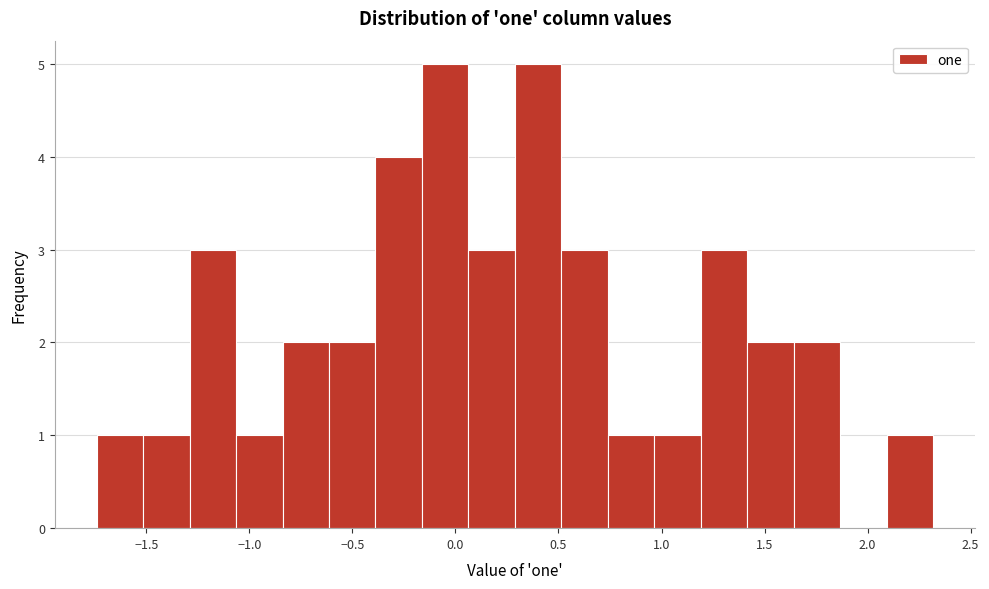

Reading left to right, transcribe this chart: for each bar, give the range it covers on the x-axis and its height. Neither the bar edges nor the heights are printed on the chart, so give them approximately, as read against the axes.

-1.75 to -1.50: 1
-1.50 to -1.30: 1
-1.30 to -1.05: 3
-1.05 to -0.85: 1
-0.85 to -0.60: 2
-0.60 to -0.40: 2
-0.40 to -0.15: 4
-0.15 to 0.05: 5
0.05 to 0.30: 3
0.30 to 0.50: 5
0.50 to 0.75: 3
0.75 to 0.95: 1
0.95 to 1.20: 1
1.20 to 1.40: 3
1.40 to 1.65: 2
1.65 to 1.85: 2
1.85 to 2.10: 0
2.10 to 2.30: 1